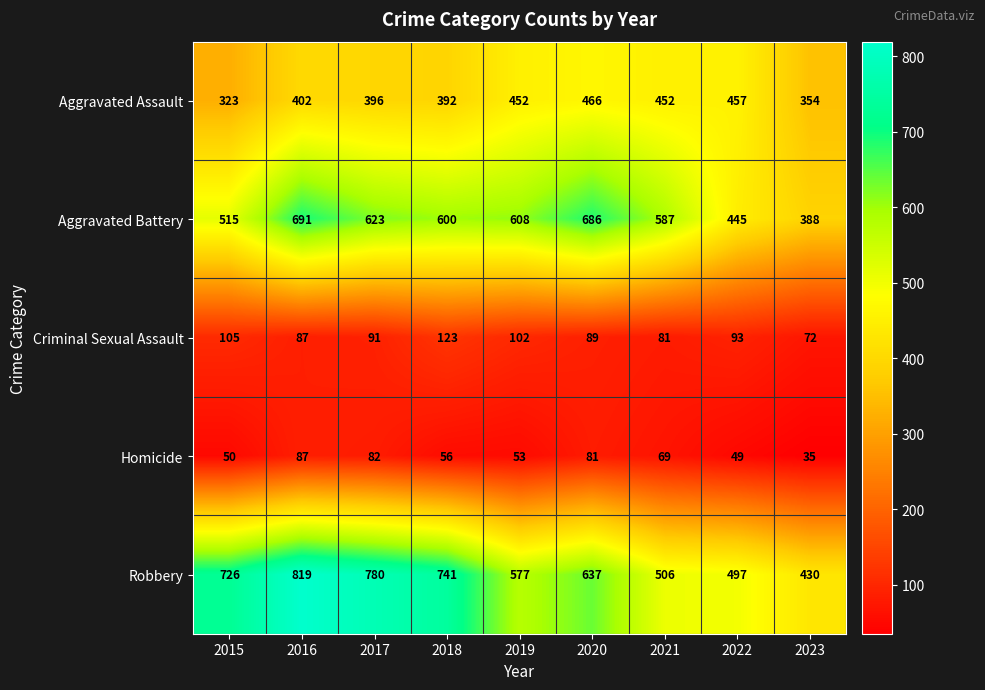

What value does the Aggravated Battery series have at 2021, to the nearest 10?

590